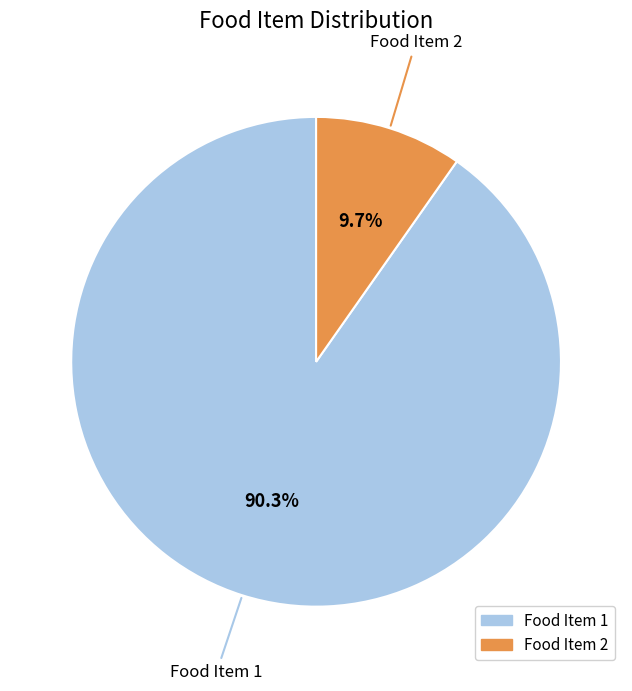

To the nearest percent, what is the average slice percentage?

50%